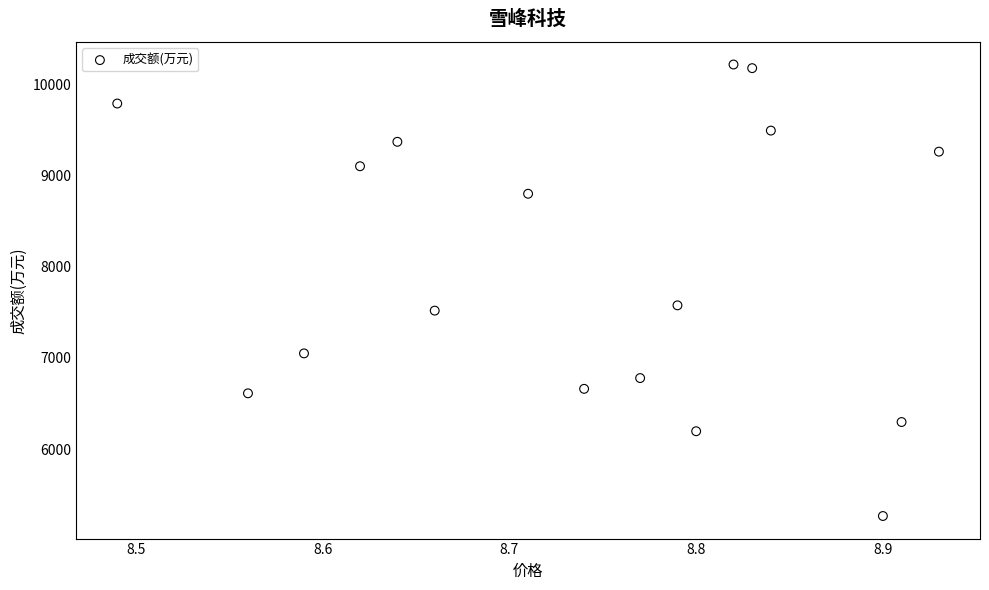

What Y value in the scatter plot is closest to 7742?

7577